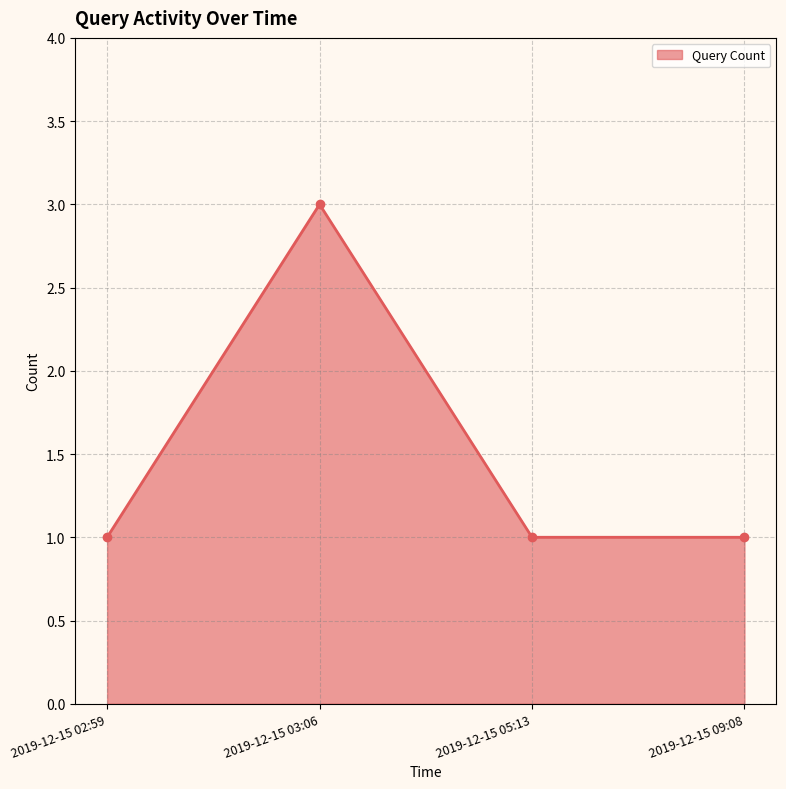

How many data points does each series have?

4